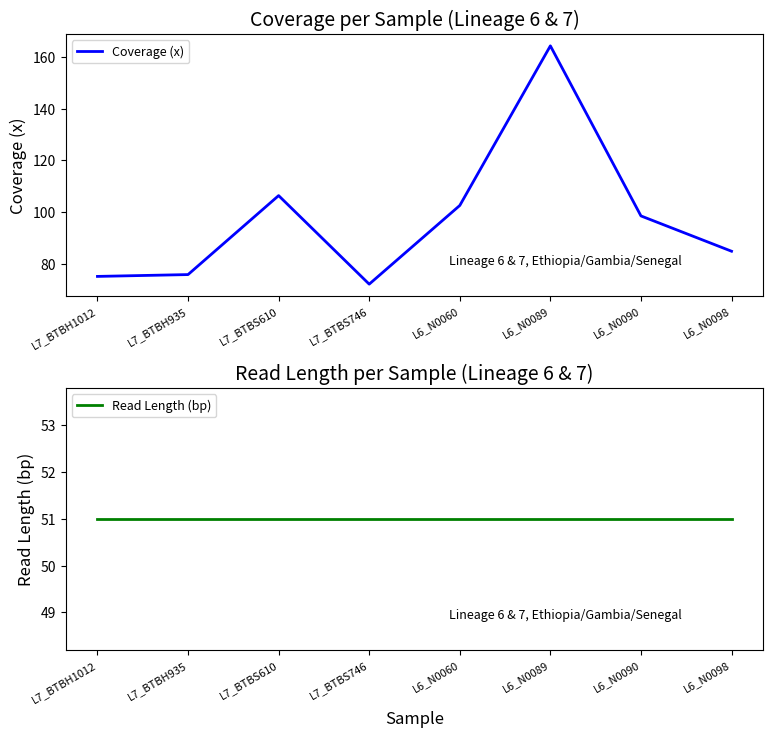

At how many categories does at least one series exceed 70?

8